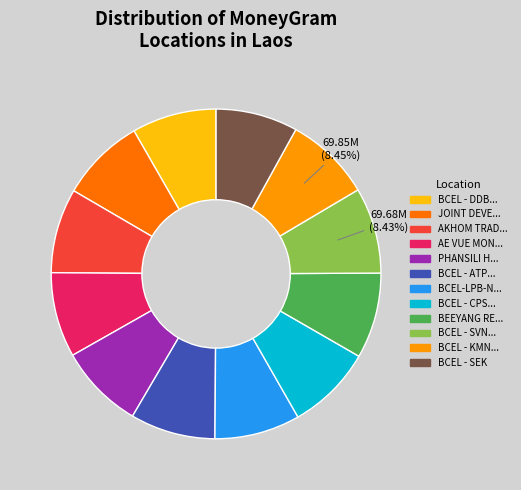

Is there any slice that represents more than half of the pie?

No